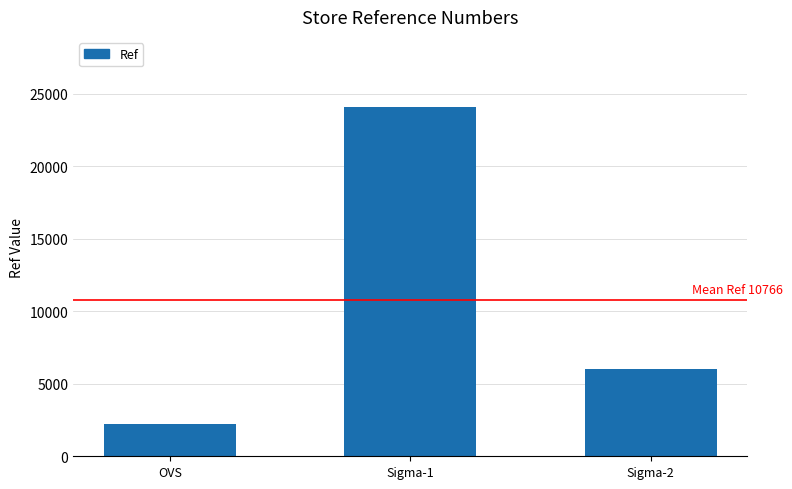

Count the values in the range 2205 to 24093.

3